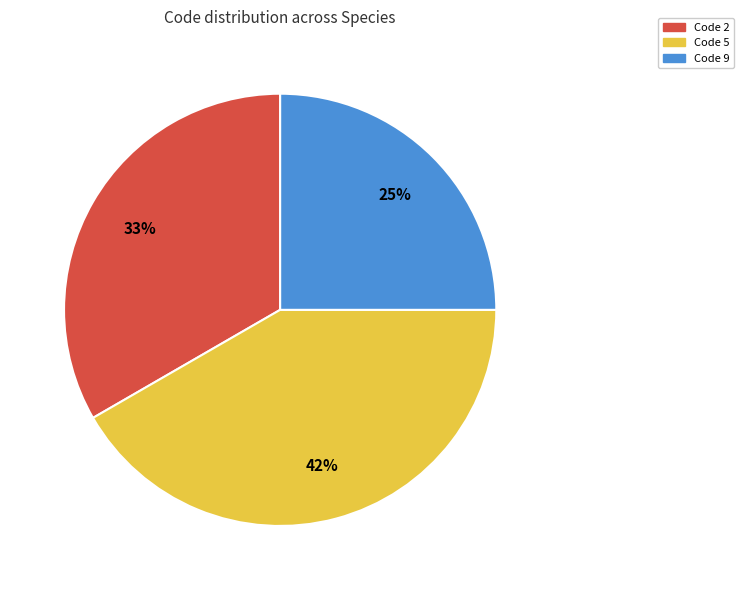

Does any single category account for the majority?

No